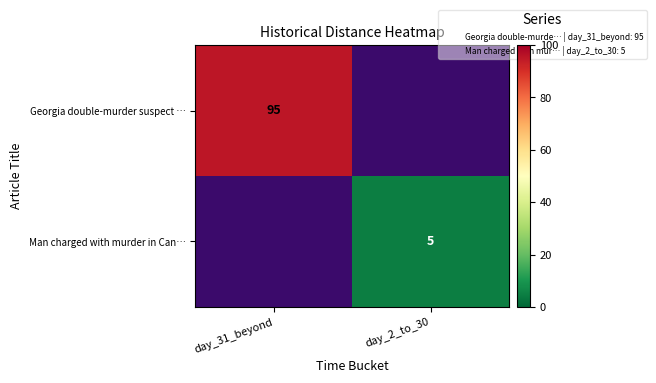

What is the smallest value displayed?

5.0